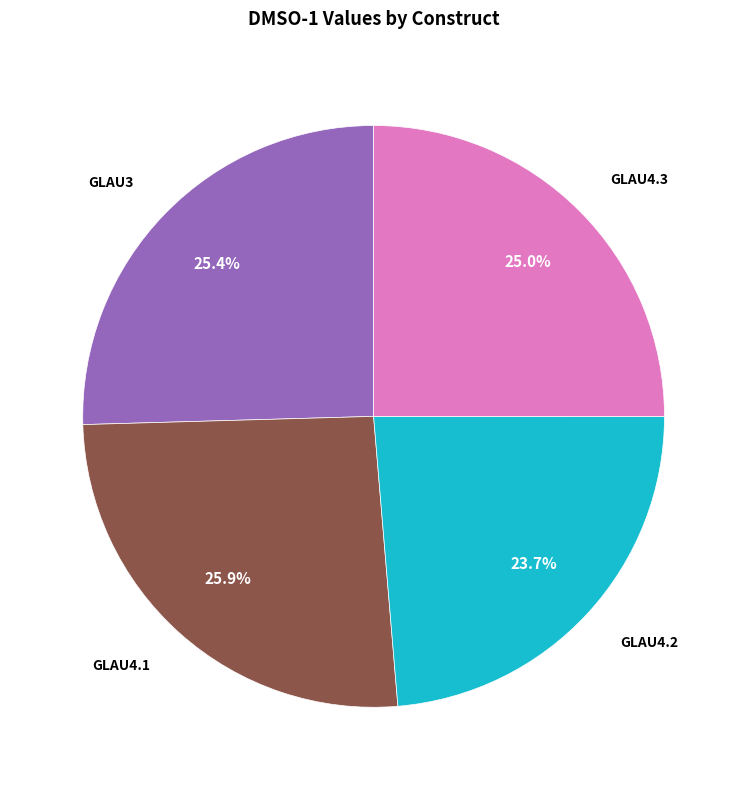

How many slices are in this pie chart?

4